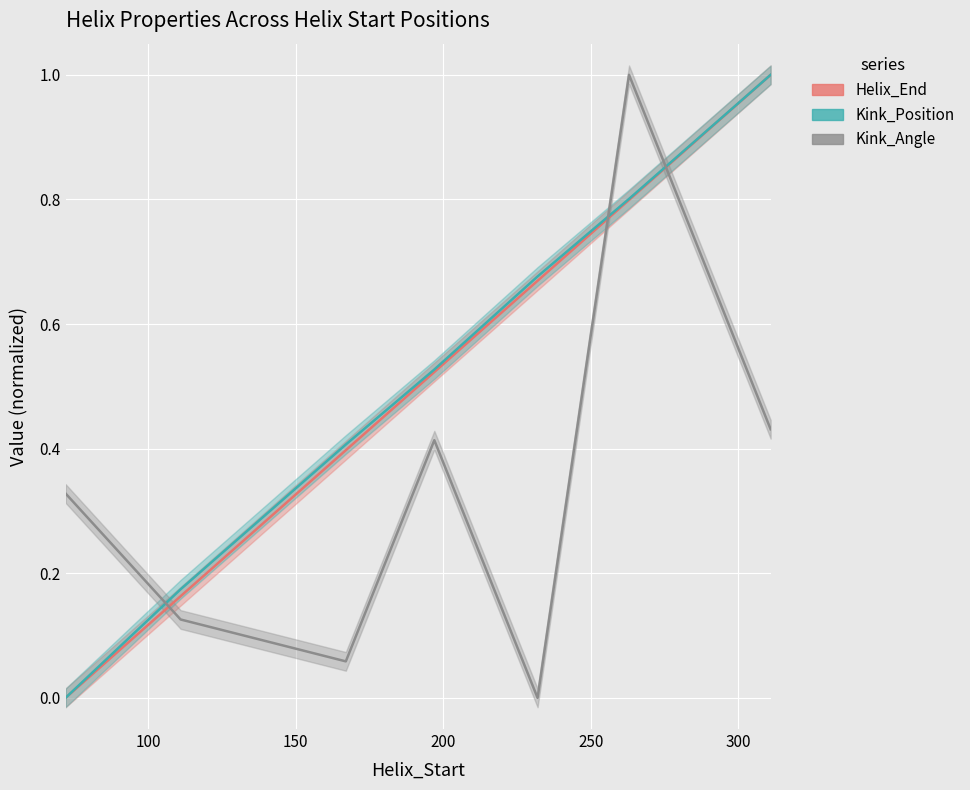

The value of Helix_End at 232 is 1.2. True or false?

False